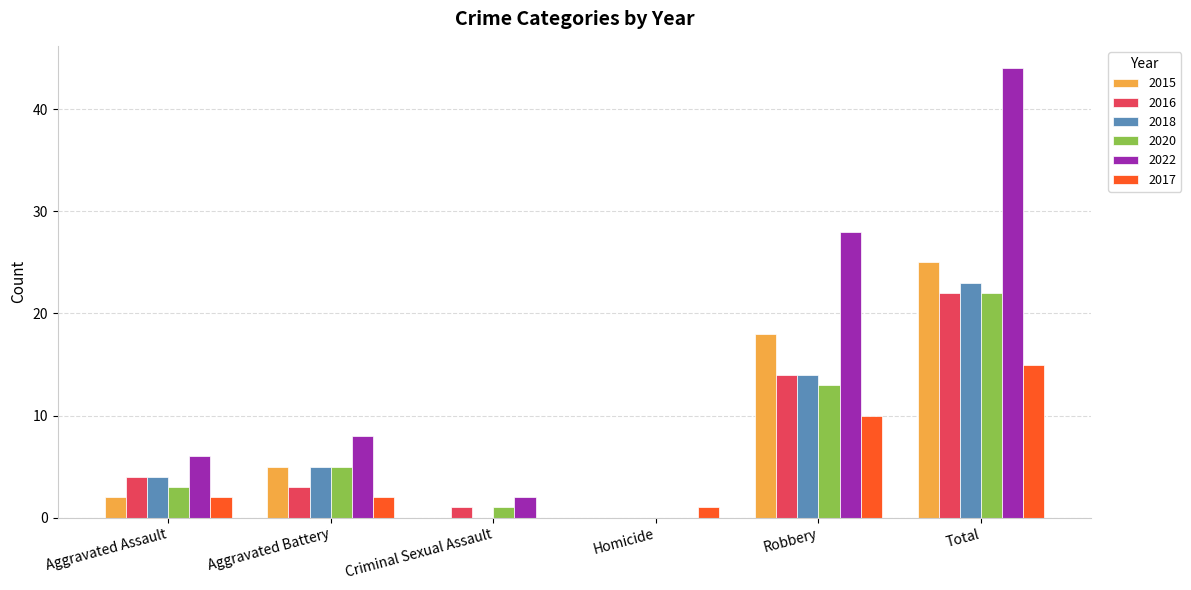

Where is 2016 nearest to the value 11?

Robbery